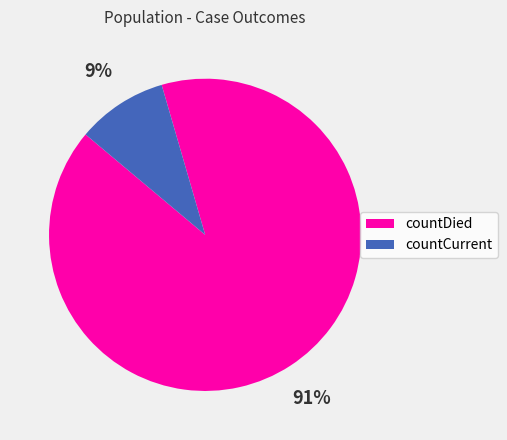

To the nearest percent, what is the combined percentage of countCurrent and countDied?

100%